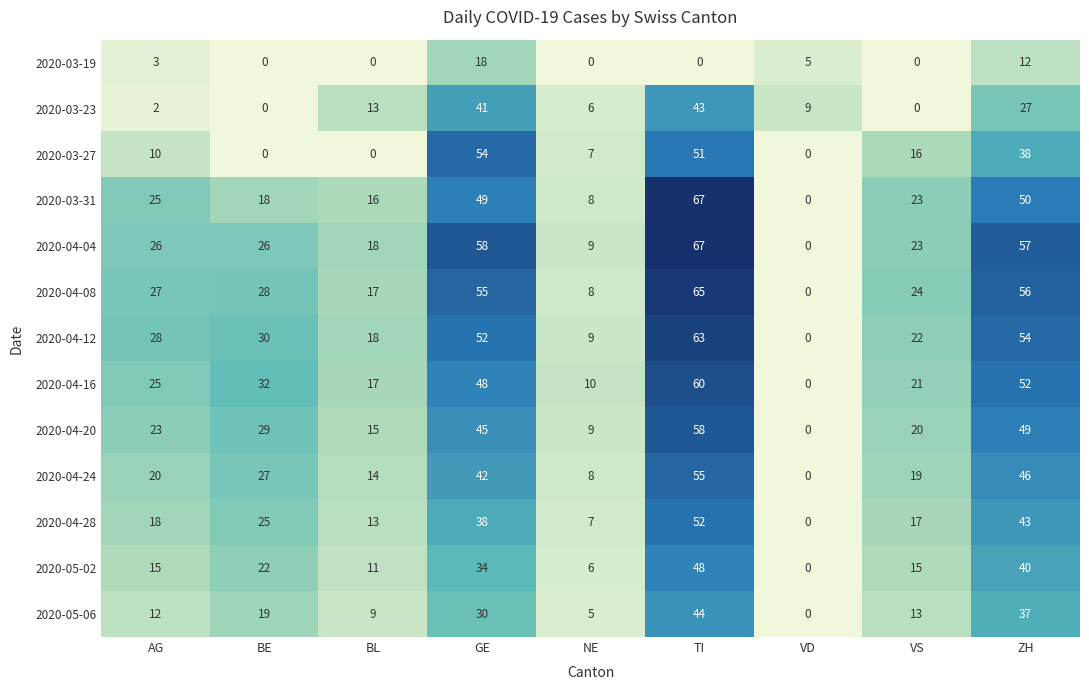

What is the spread (max minus min) of values at TI?

67